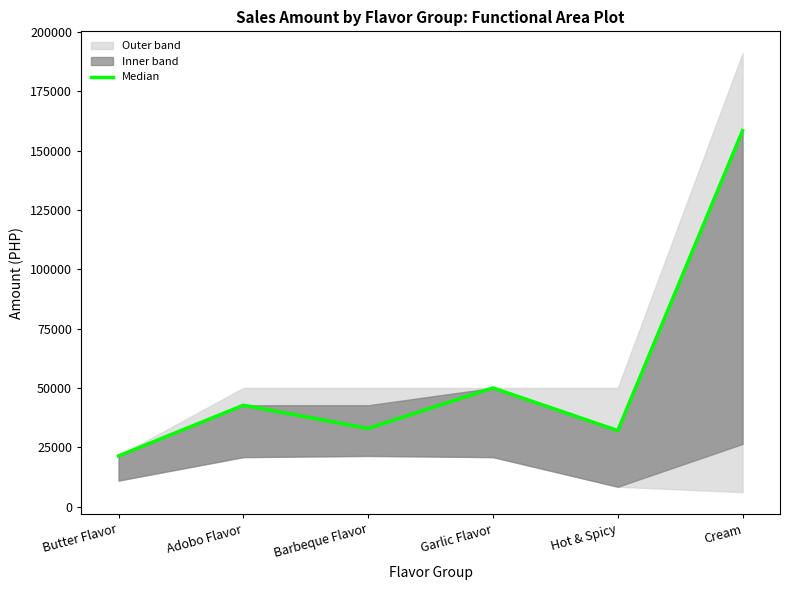

What is the average value?

56244.0